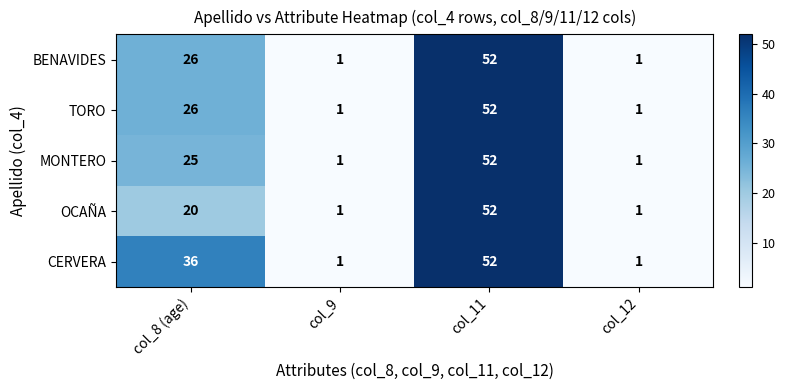

What is the difference between the second highest and second lowest values in the OCAÑA series?

19